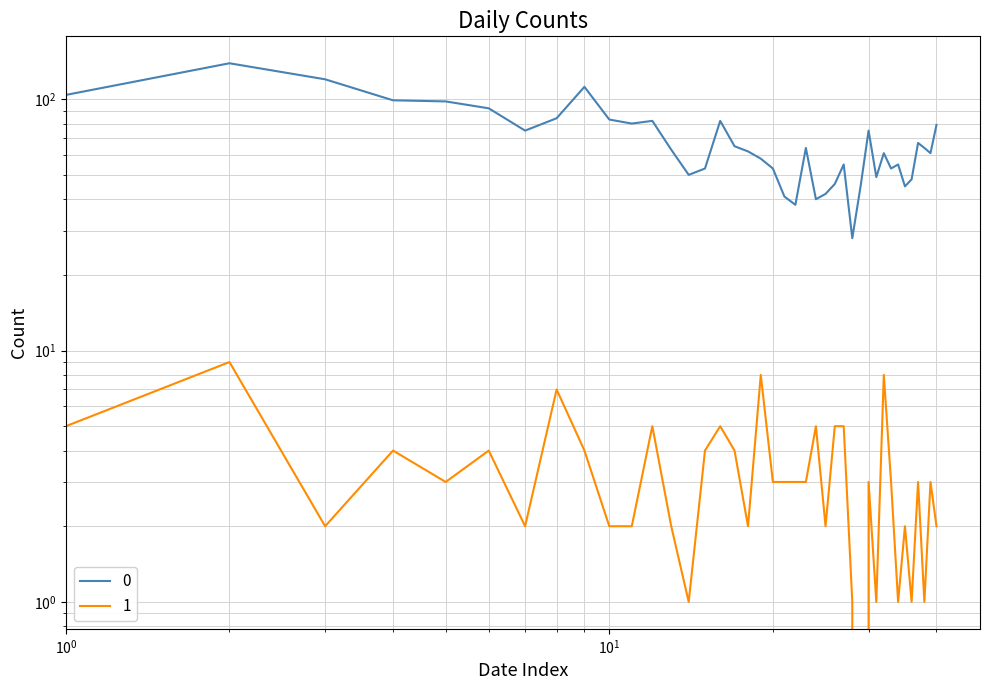

Rank the series by their maximum value, from highest to lowest.

0, 1